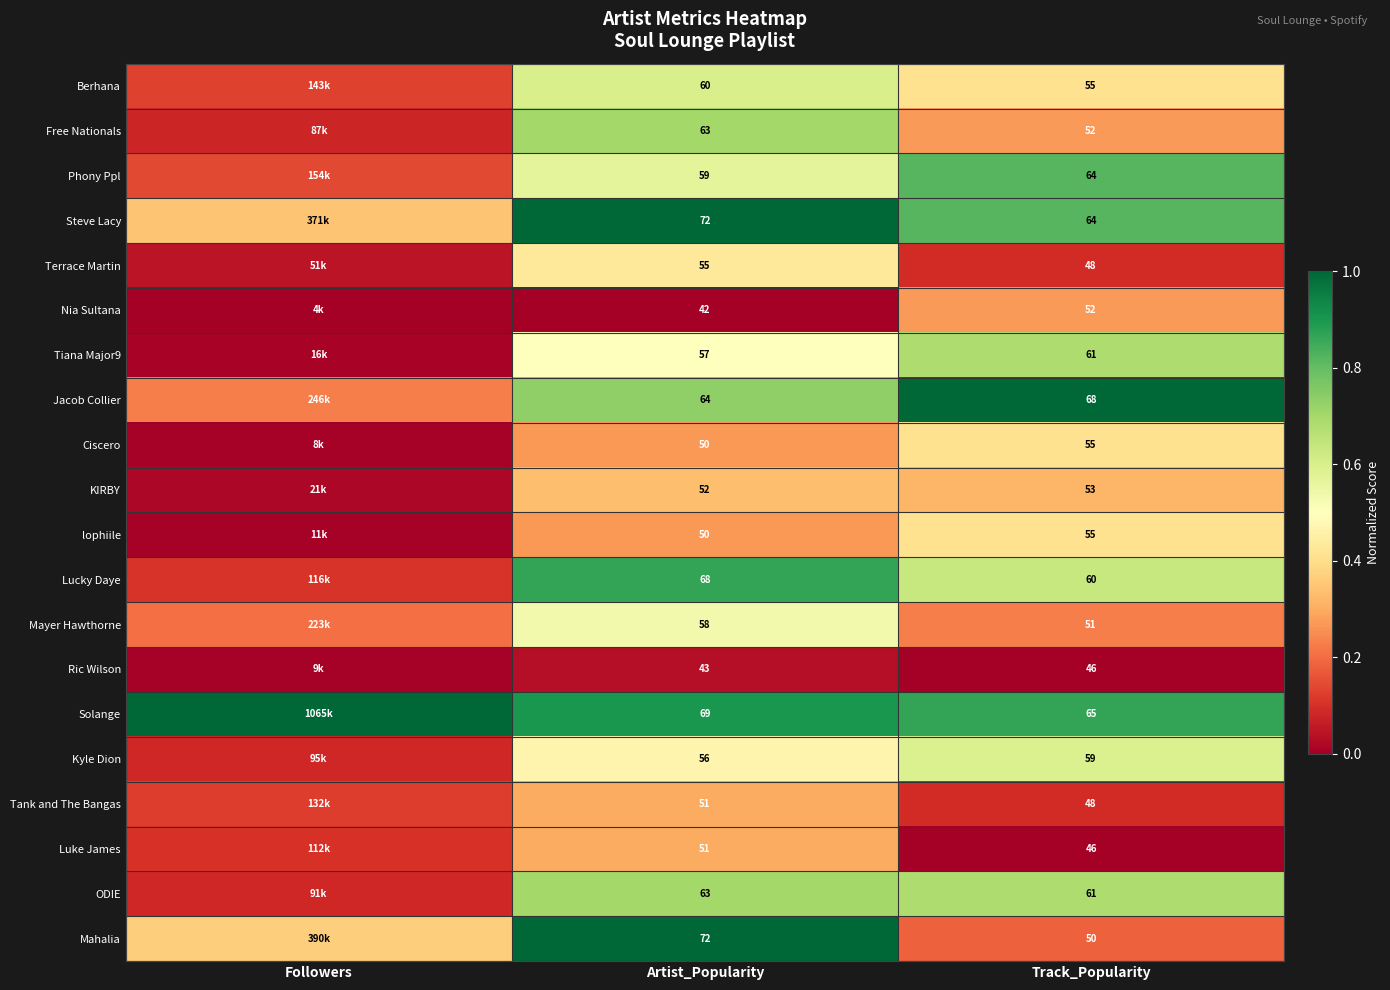

Which has a higher value, Track_Popularity or Artist_Popularity?

Artist_Popularity